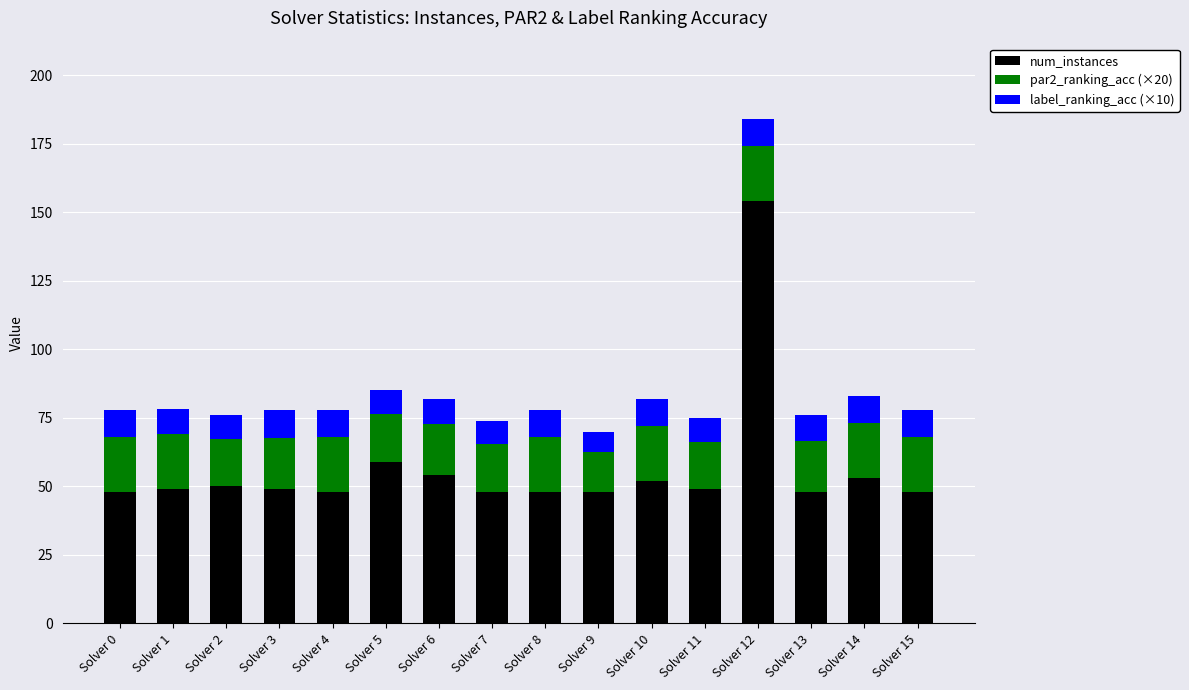

What is the difference between the second highest and minimum values in the num_instances series?

11.0